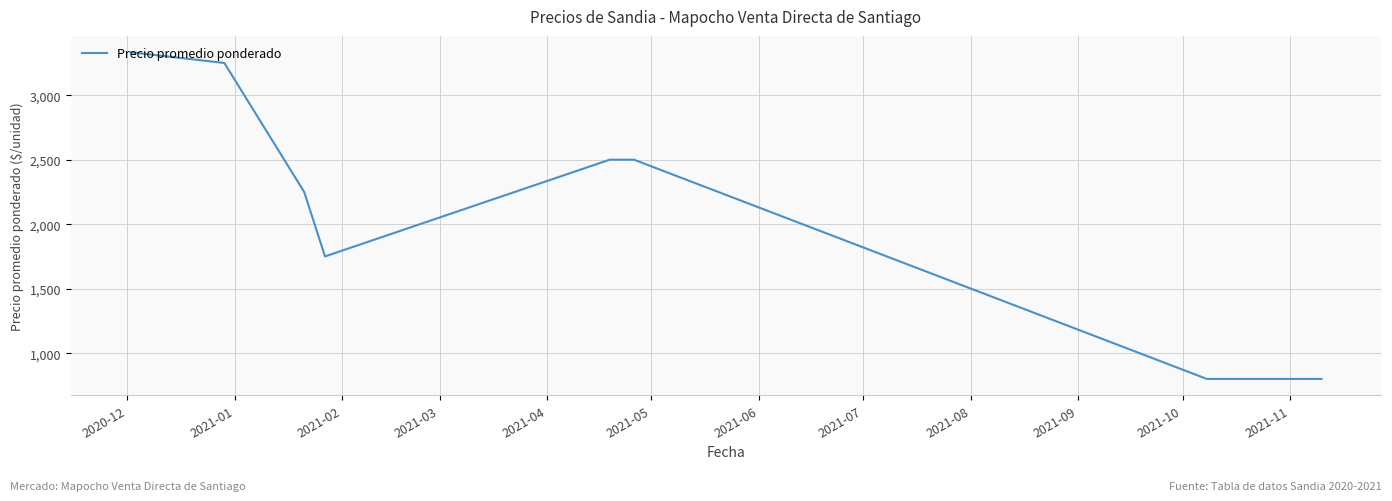

What is the difference between the maximum and minimum values?

2533.3